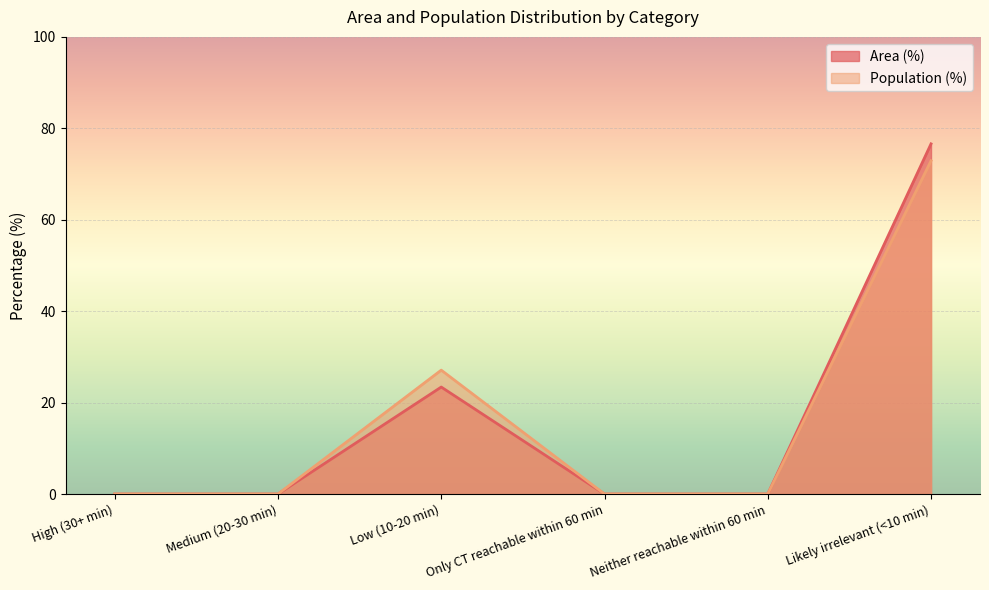

Which series has the largest total across all categories?

Area (%)